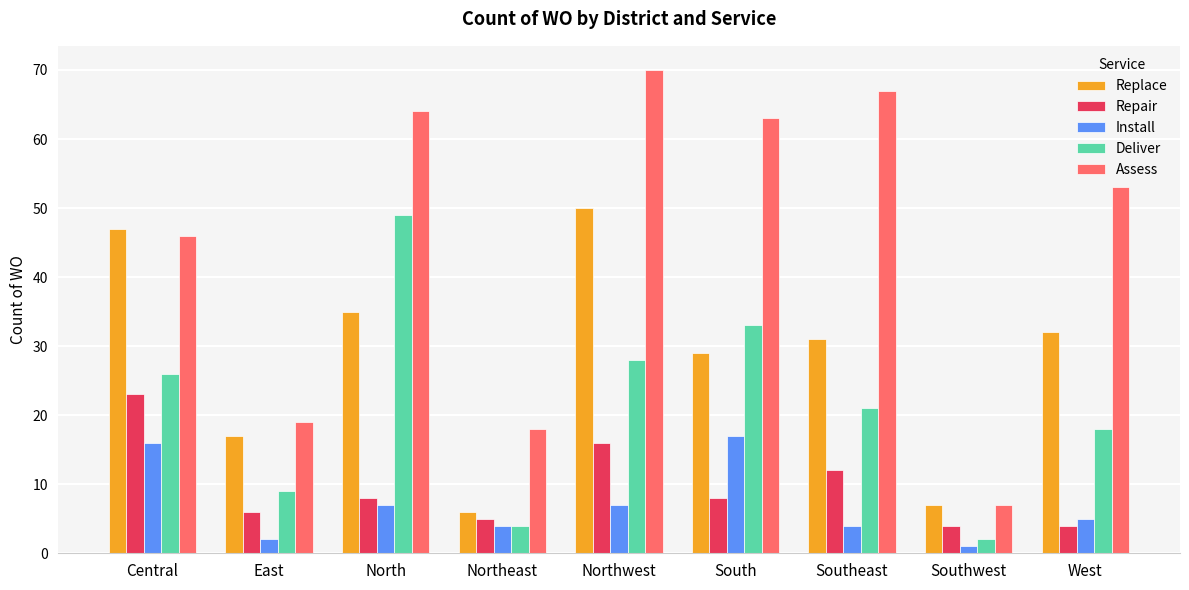

What is the average value of the Repair series?

10